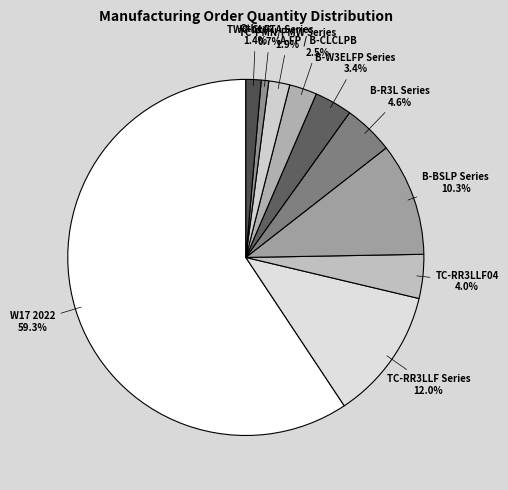

Count the number of slices in the pie.

10